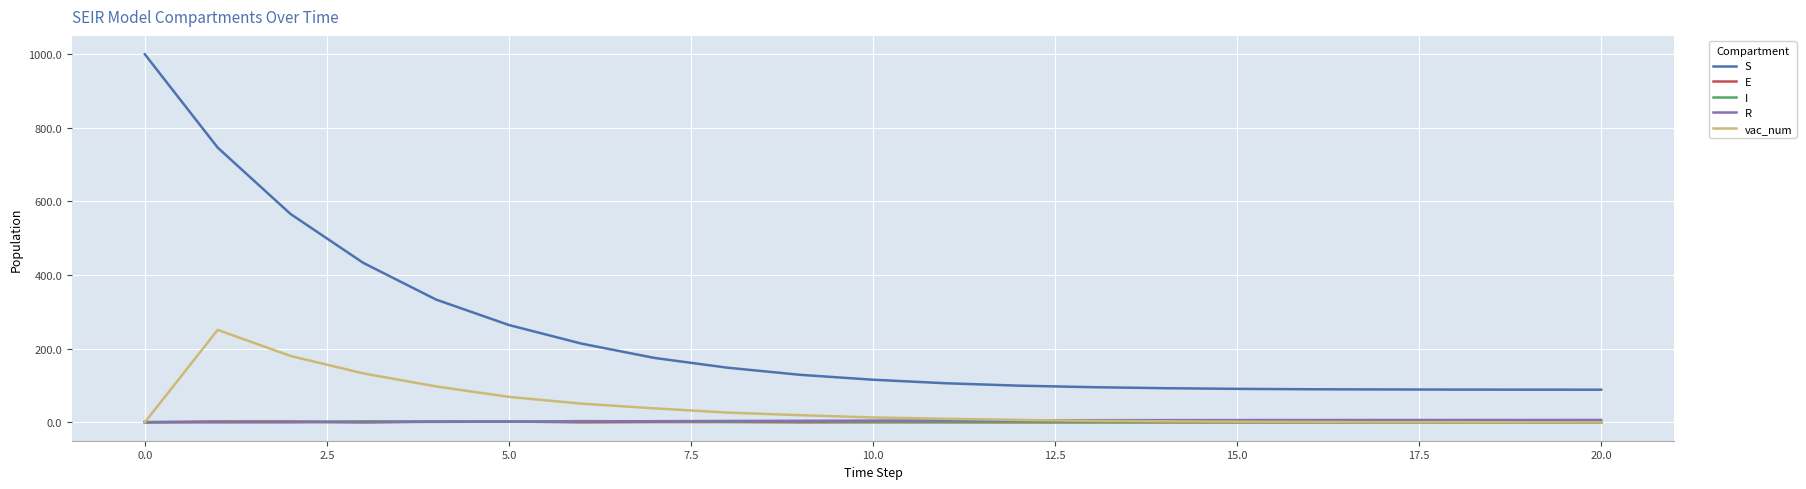

What is the difference between the maximum and second lowest values in the I series?

3.2